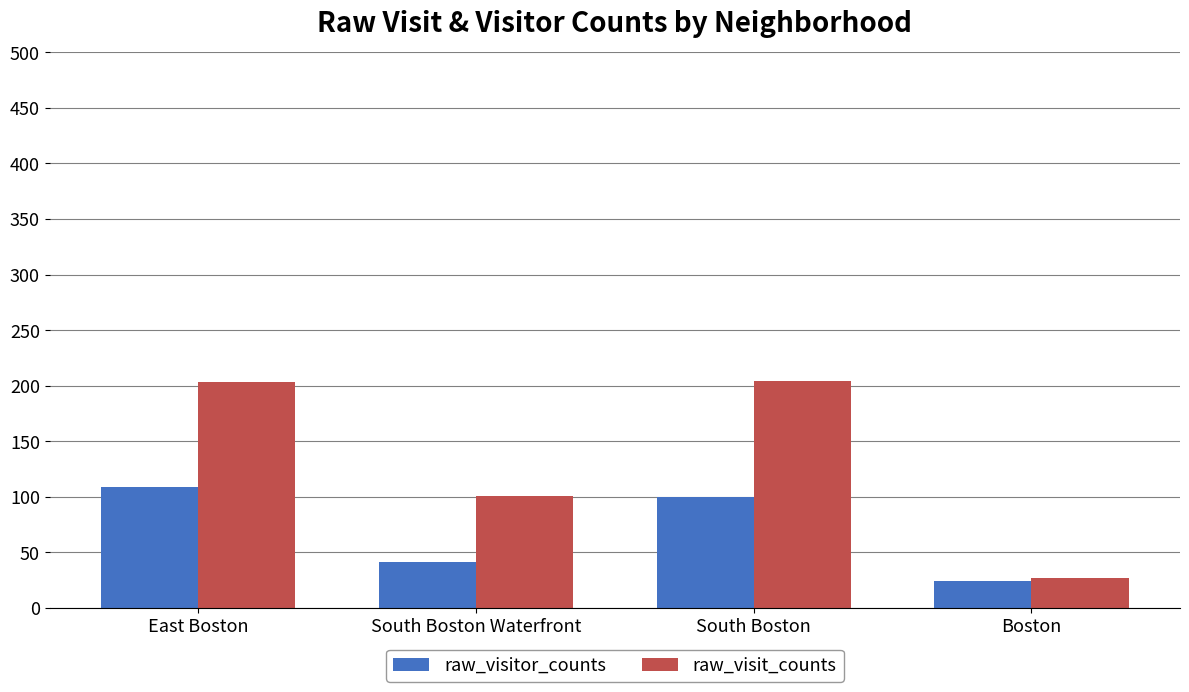

At which label is raw_visitor_counts closest to 66?

South Boston Waterfront